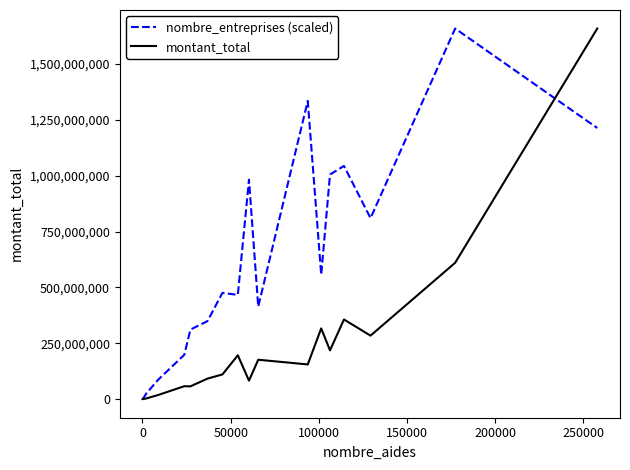

List the series in order of their overall mean, lowest first.

montant_total, nombre_entreprises (scaled)